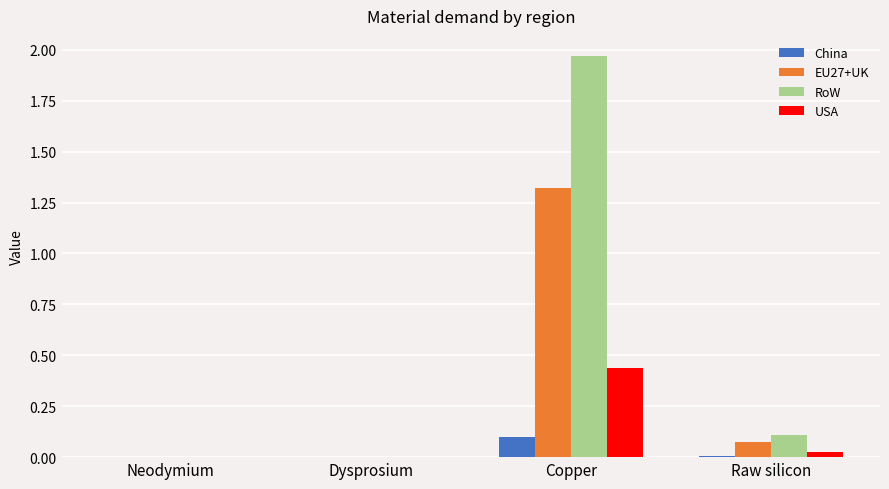

What is the total value across all series at Copper?

3.8